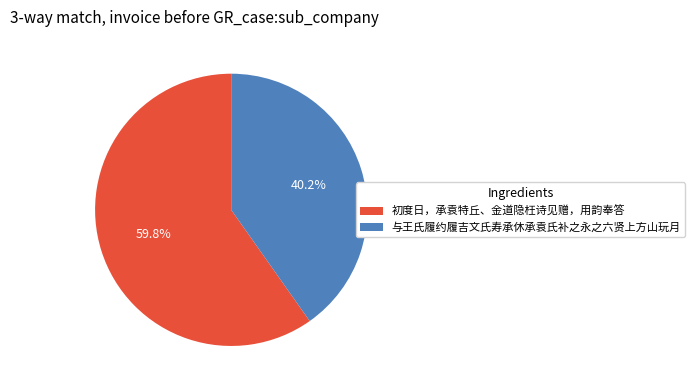

What percentage is the 初度日，承袁特丘、金道隐枉诗见赠，用韵奉答 slice, to the nearest percent?

60%